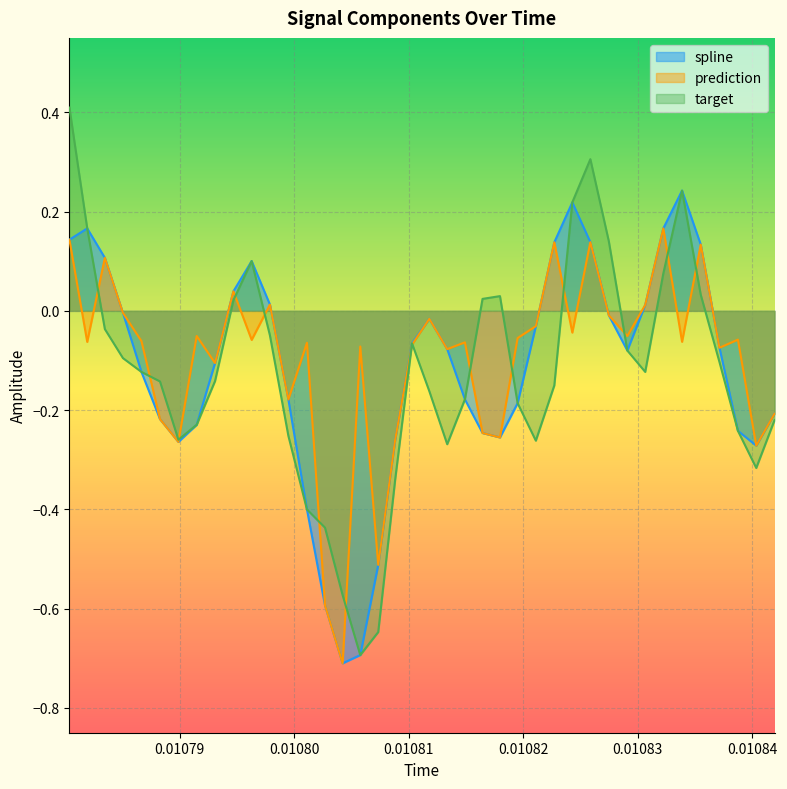

Rank the series by their maximum value, from lowest to highest.

prediction, spline, target